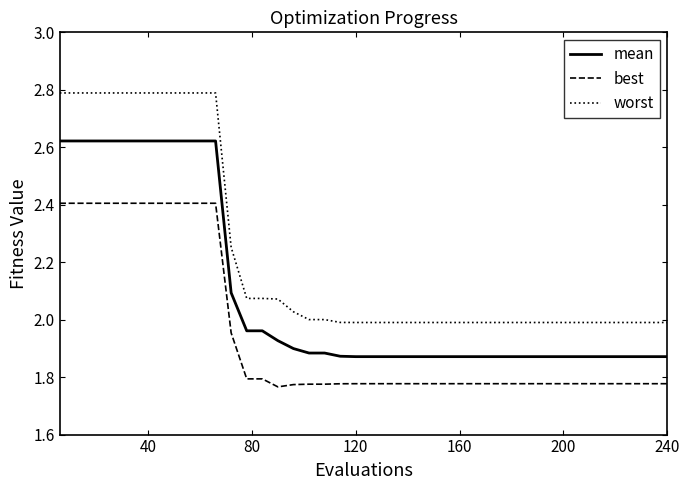

Does the chart have visible grid lines?

No